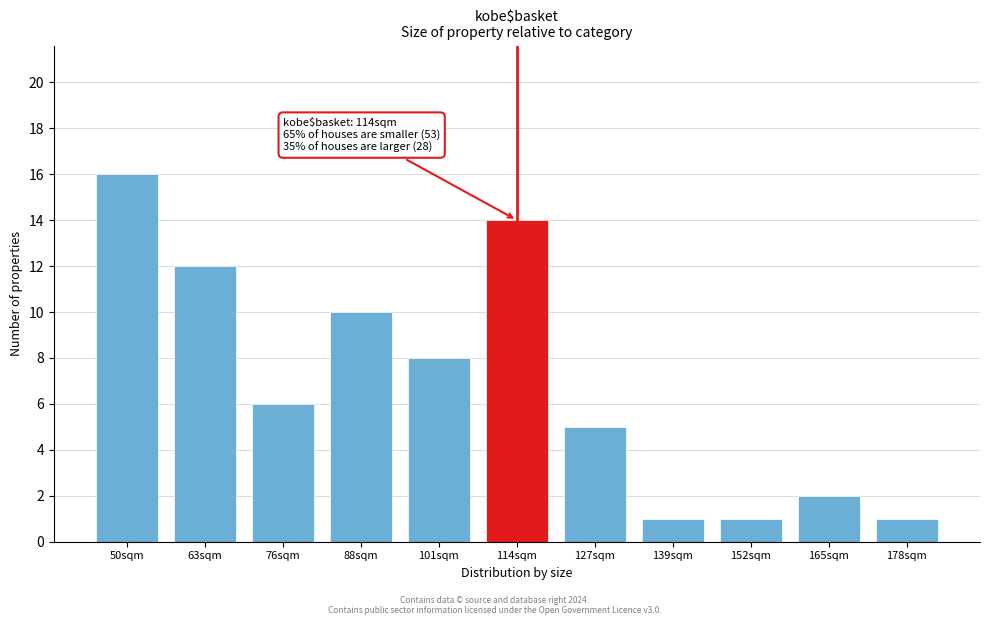

Reading right to left, transcribe all the data shown in this chart.

1	2	1	1	5	14	8	10	6	12	16